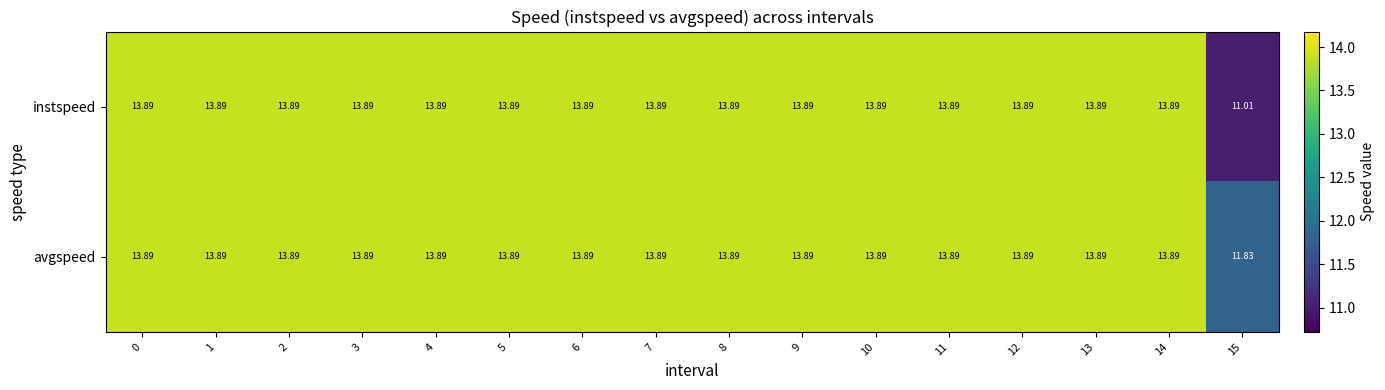

Which series has the largest total across all categories?

avgspeed